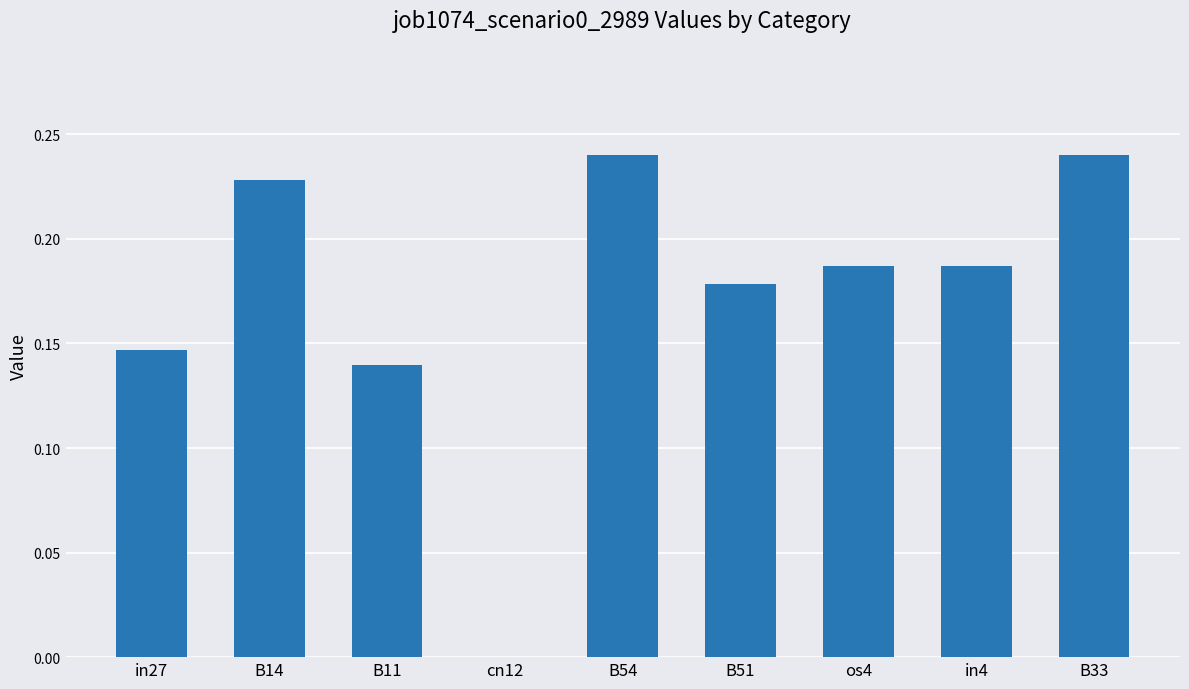

True or false: the data shows -0.2 at cn12.

False